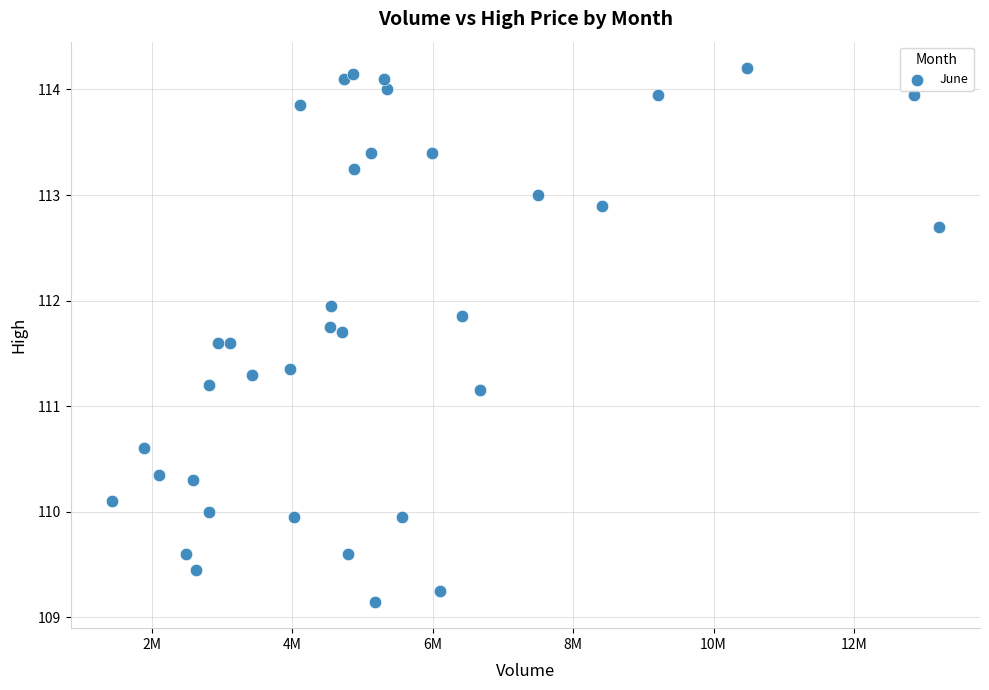

What is the range of X values (max minus min)?

11764303.0